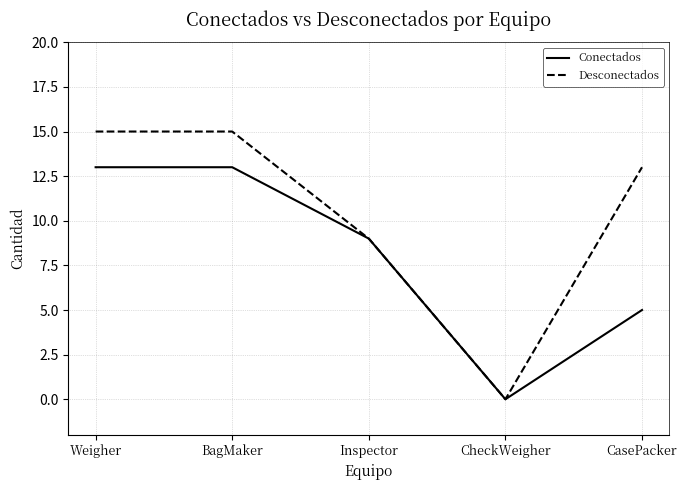

The Conectados series shows 0 at CheckWeigher. True or false?

True